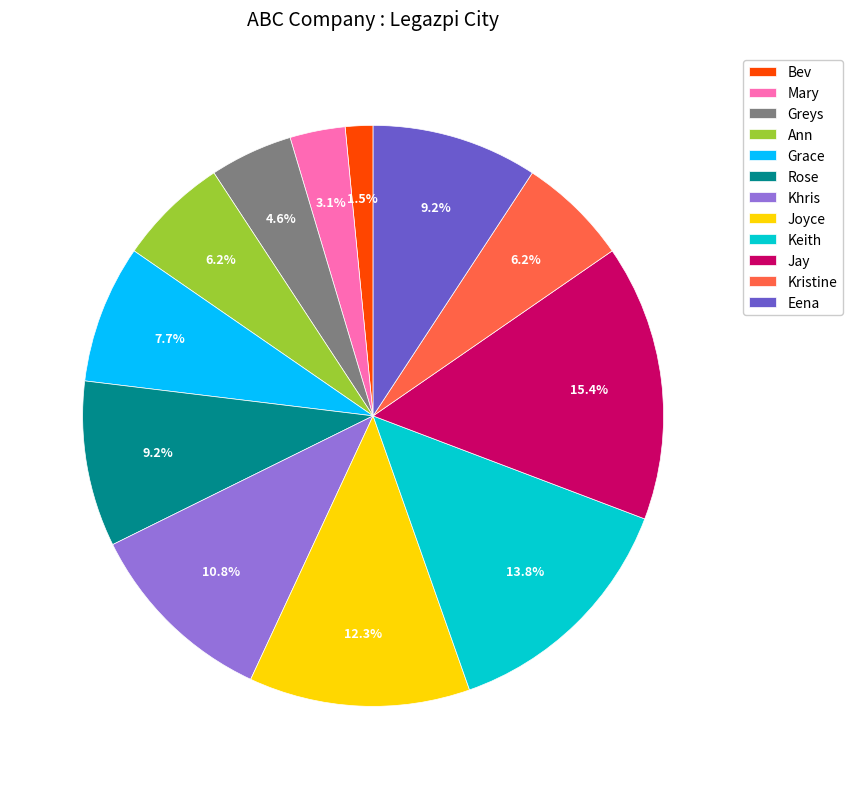

True or false: Greys accounts for 5% of the total.

True